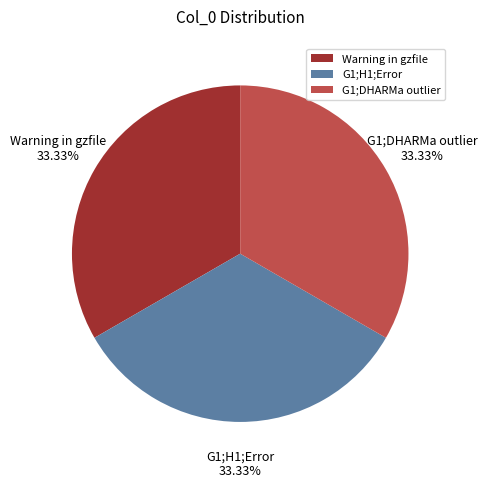

Does G1;H1;Error account for over 50% of the chart?

No